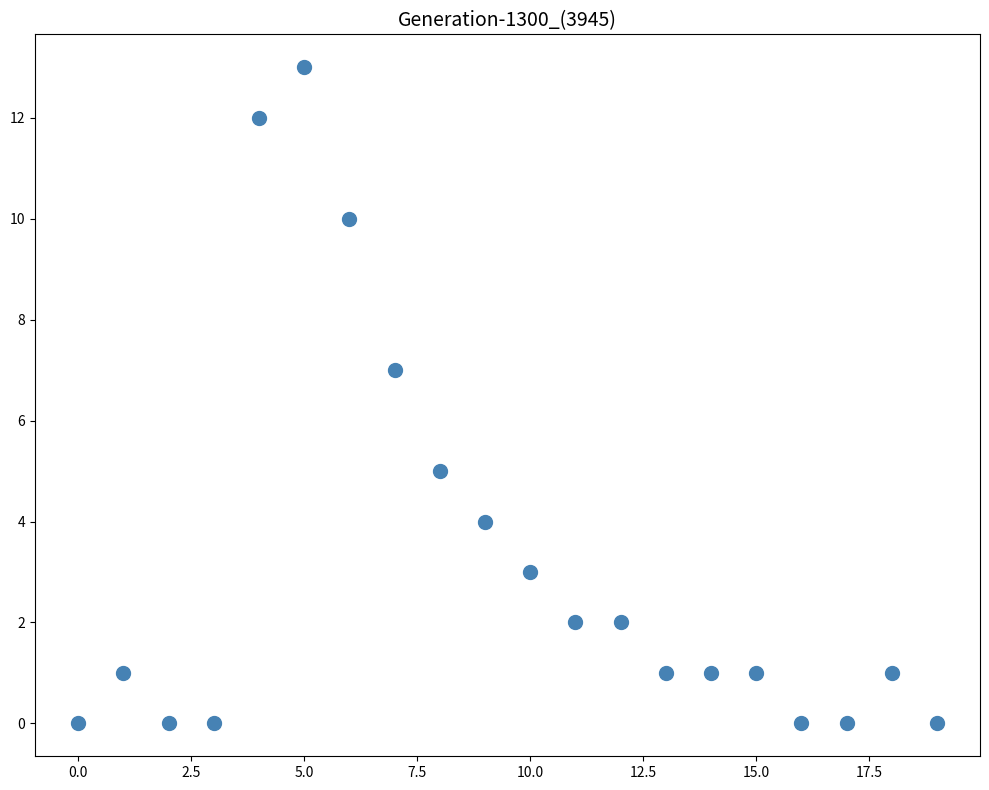

What is the range of Y values (max minus min)?

13